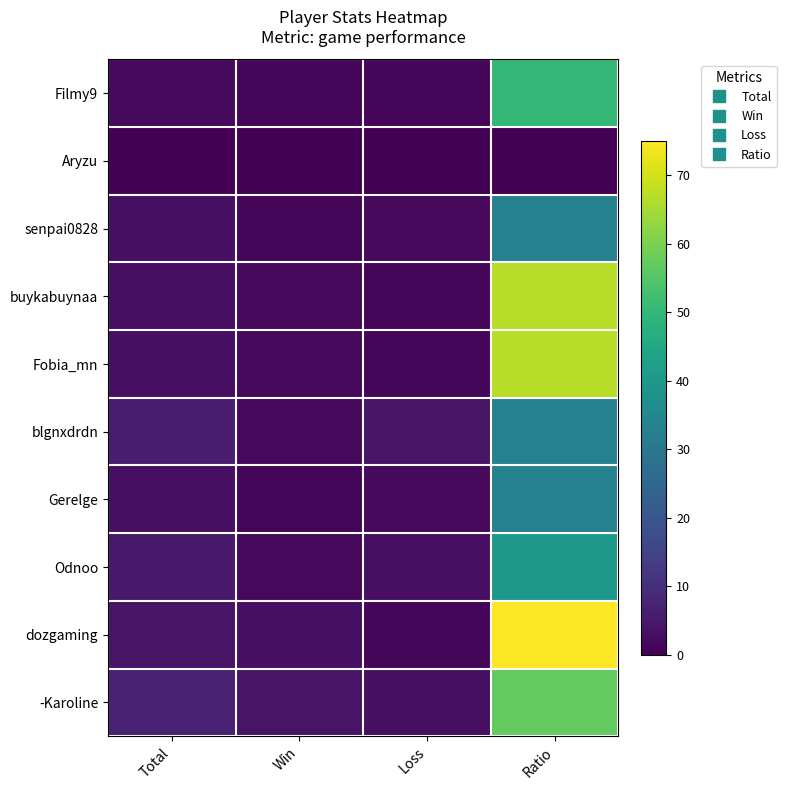

Reading right to left, extract all data points from this chart.

Filmy9: Ratio=50	Loss=1	Win=1	Total=2
Aryzu: Ratio=0	Loss=0	Win=0	Total=0
senpai0828: Ratio=33	Loss=2	Win=1	Total=3
buykabuynaa: Ratio=67	Loss=1	Win=2	Total=3
Fobia_mn: Ratio=67	Loss=1	Win=2	Total=3
blgnxdrdn: Ratio=33	Loss=4	Win=2	Total=6
Gerelge: Ratio=33	Loss=2	Win=1	Total=3
Odnoo: Ratio=40	Loss=3	Win=2	Total=5
dozgaming: Ratio=75	Loss=1	Win=3	Total=4
-Karoline: Ratio=57	Loss=3	Win=4	Total=7